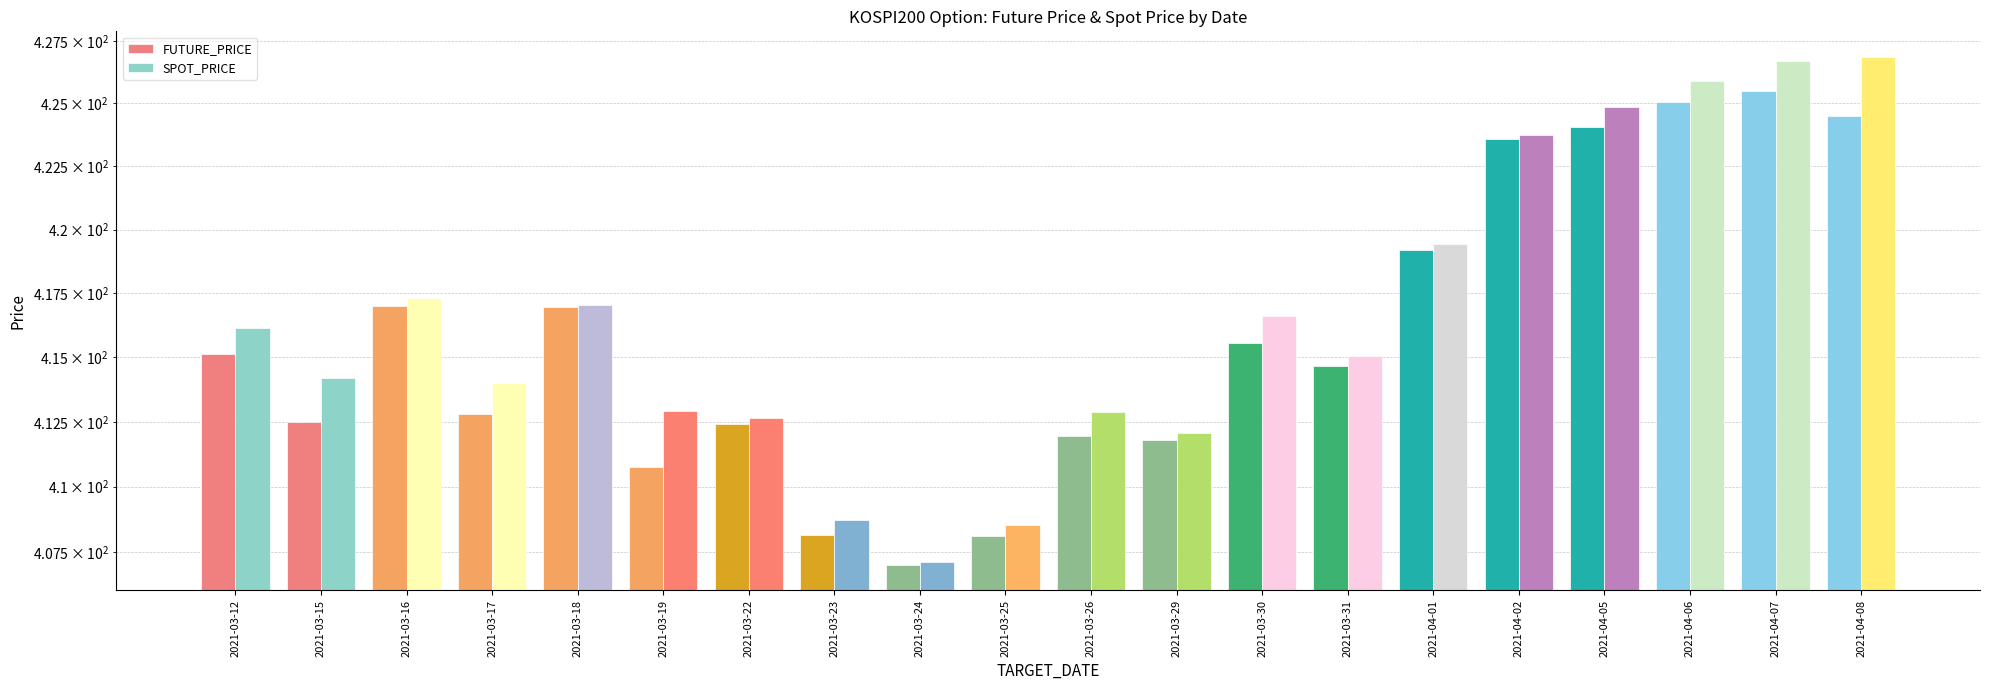

Reading left to right, what are all the values shown in this chart?

FUTURE_PRICE: 415.1	412.5	417.0	412.8	416.9	410.8	412.4	408.1	407.0	408.1	411.9	411.8	415.6	414.6	419.2	423.6	424.1	425.1	425.5	424.5
SPOT_PRICE: 416.1	414.2	417.3	414.0	417.1	412.9	412.6	408.7	407.1	408.5	412.9	412.1	416.6	415.0	419.4	423.7	424.9	425.9	426.7	426.9